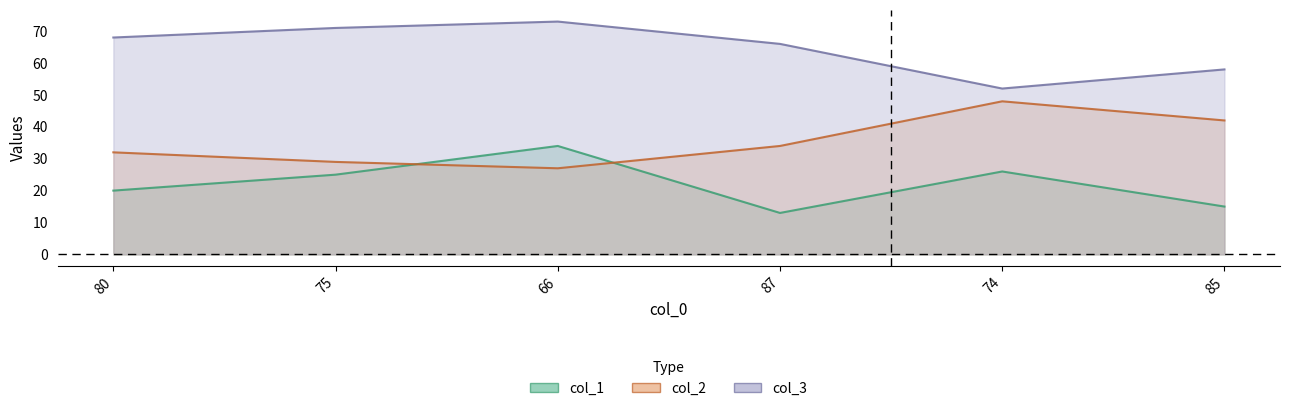

True or false: col_3 has more than 1 points higher than both neighbors.

False